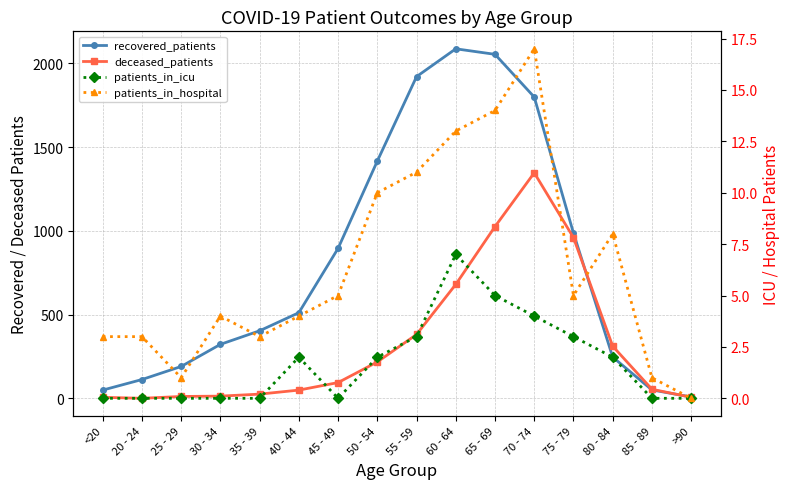

Reading left to right, what are all the values shown in this chart?

recovered_patients: <20=50	20 - 24=113	25 - 29=191	30 - 34=323	35 - 39=404	40 - 44=512	45 - 49=896	50 - 54=1417	55 - 59=1921	60 - 64=2087	65 - 69=2054	70 - 74=1799	75 - 79=987	80 - 84=247	85 - 89=51	>90=9
deceased_patients: <20=7	20 - 24=1	25 - 29=12	30 - 34=14	35 - 39=26	40 - 44=50	45 - 49=95	50 - 54=218	55 - 59=382	60 - 64=681	65 - 69=1026	70 - 74=1347	75 - 79=960	80 - 84=312	85 - 89=55	>90=7
patients_in_icu: <20=0	20 - 24=0	25 - 29=0	30 - 34=0	35 - 39=0	40 - 44=2	45 - 49=0	50 - 54=2	55 - 59=3	60 - 64=7	65 - 69=5	70 - 74=4	75 - 79=3	80 - 84=2	85 - 89=0	>90=0
patients_in_hospital: <20=3	20 - 24=3	25 - 29=1	30 - 34=4	35 - 39=3	40 - 44=4	45 - 49=5	50 - 54=10	55 - 59=11	60 - 64=13	65 - 69=14	70 - 74=17	75 - 79=5	80 - 84=8	85 - 89=1	>90=0